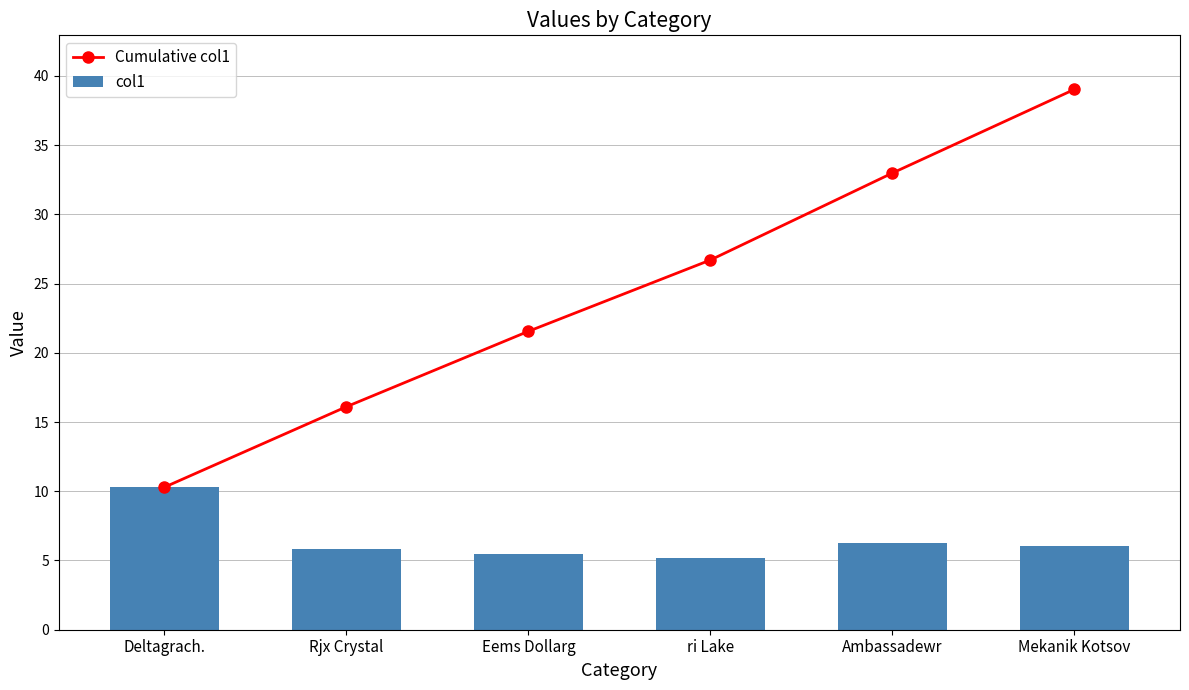

Which series has the largest total across all categories?

Cumulative col1